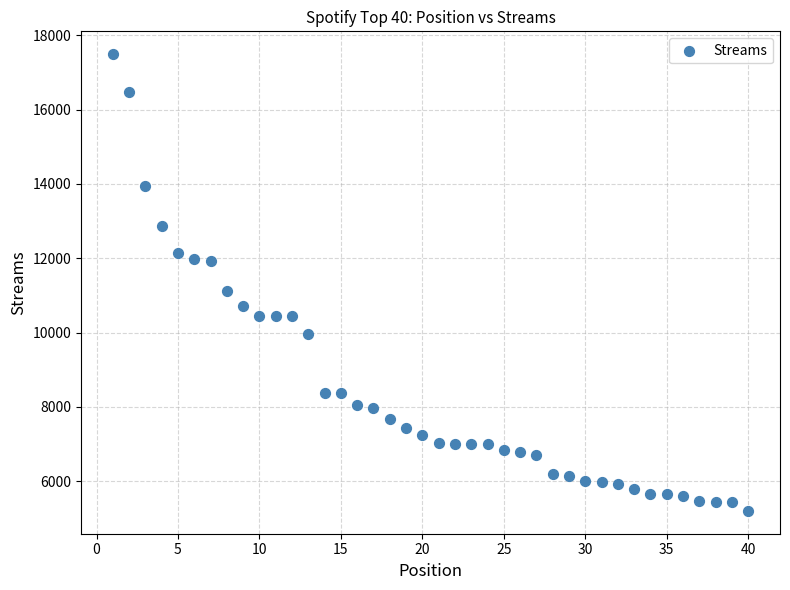

What Y value in the scatter plot is closest to 11346?

11113